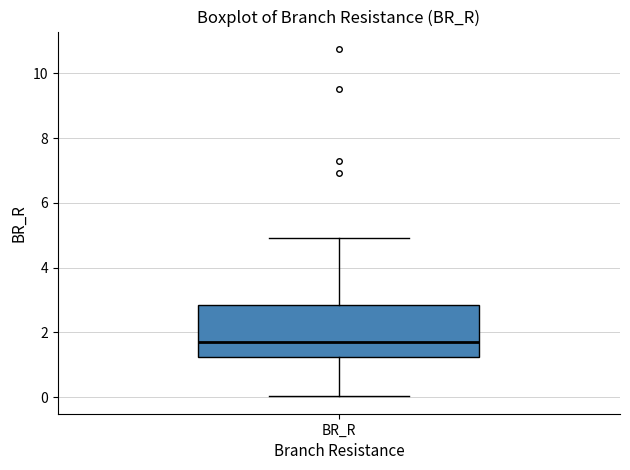

Where does the median line of the box for BR_R sit on the y-axis? The values are not printed on the chart, so give them approximately, as read against the axis.

1.8